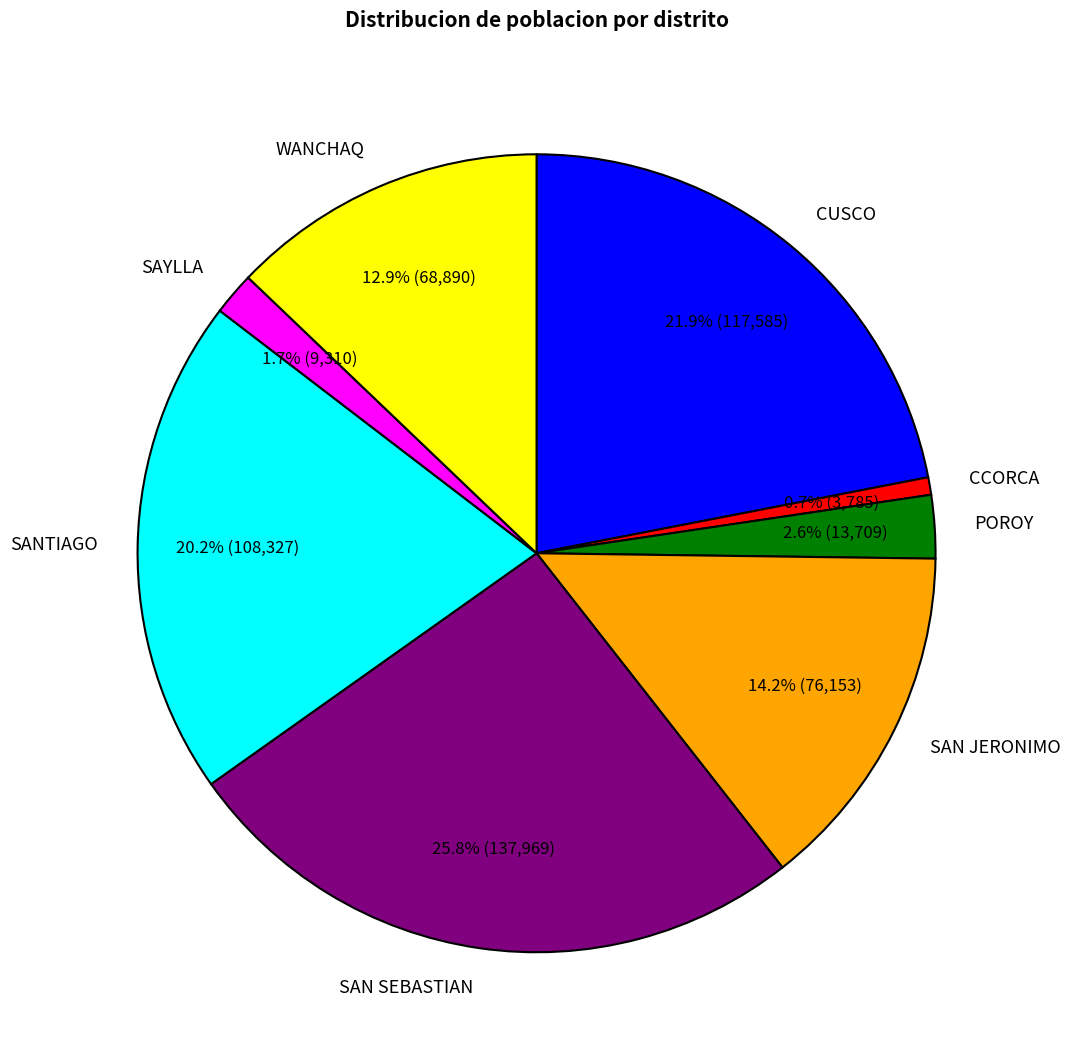

How many segments does this pie chart have?

8